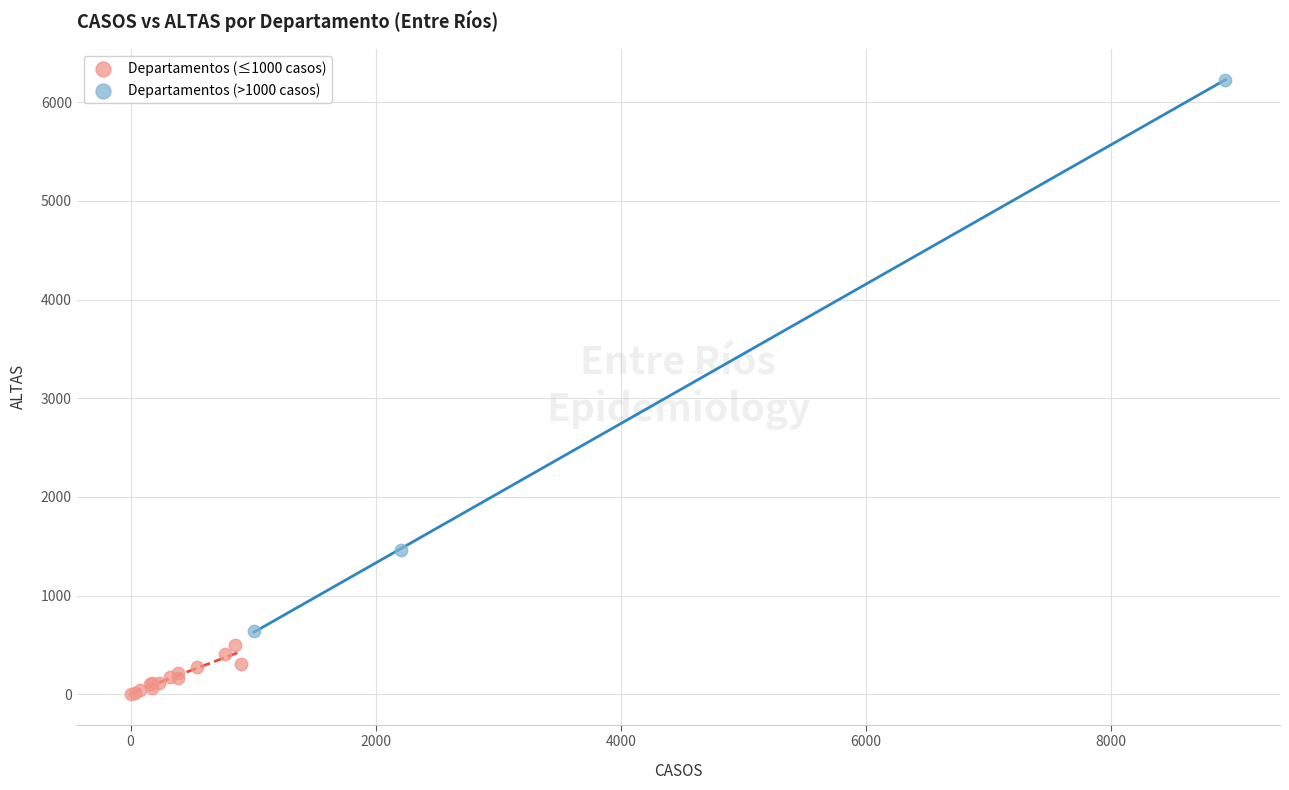

Which series contains the lowest Y value?

Departamentos (≤1000 casos)